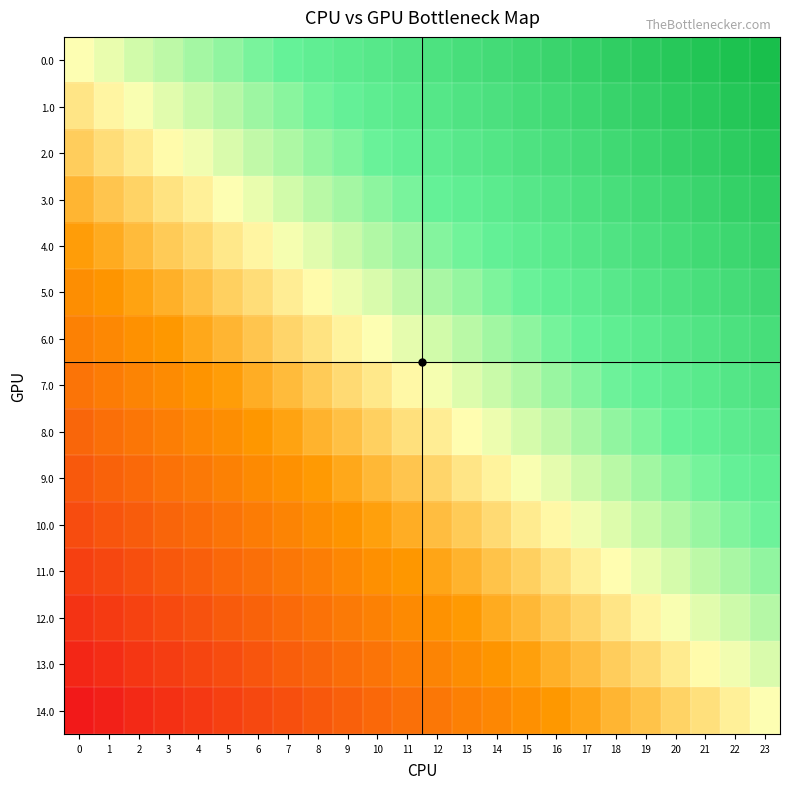

List the series in order of their peak value, highest first.

0.0, 1.0, 2.0, 3.0, 4.0, 5.0, 6.0, 7.0, 8.0, 9.0, 10.0, 11.0, 12.0, 13.0, 14.0